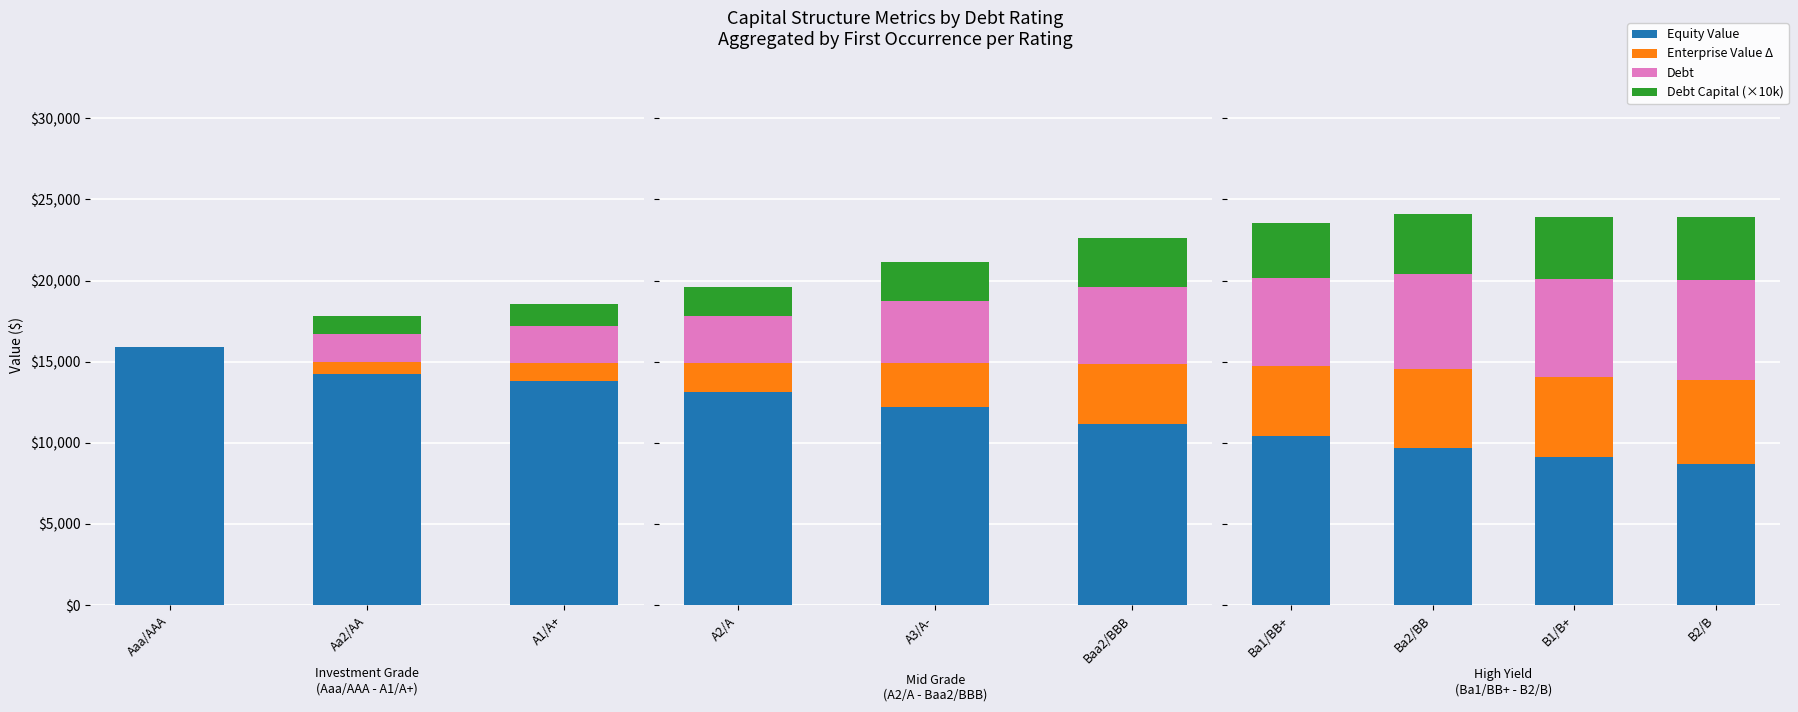

What is the label of the 3rd bar from the left?

B1/B+